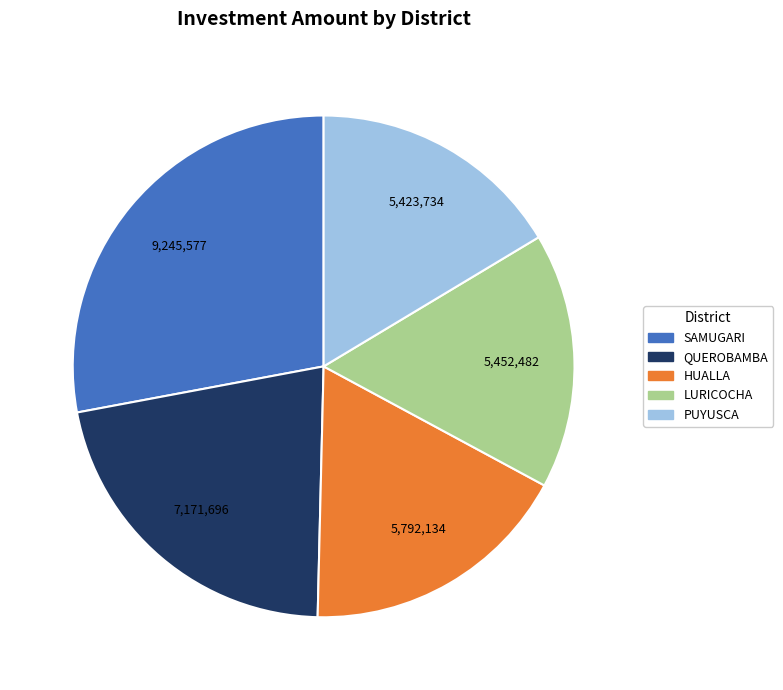

Which slice is the largest?

SAMUGARI